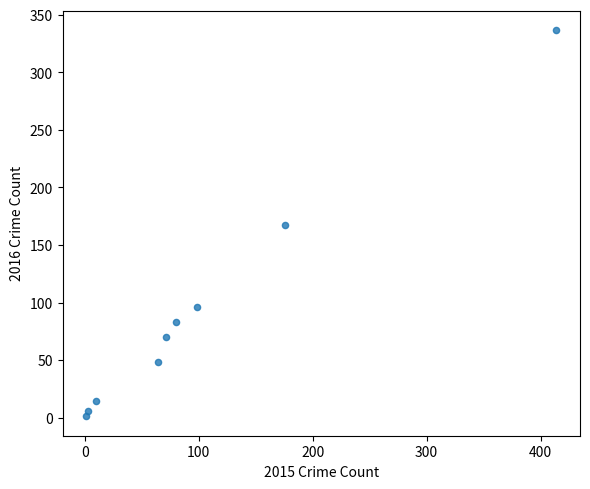

What is the range of X values (max minus min)?

413